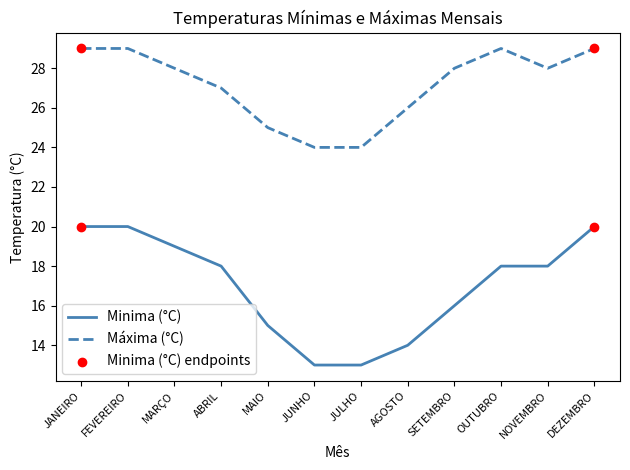

What is the total value across all series at JUNHO?

37